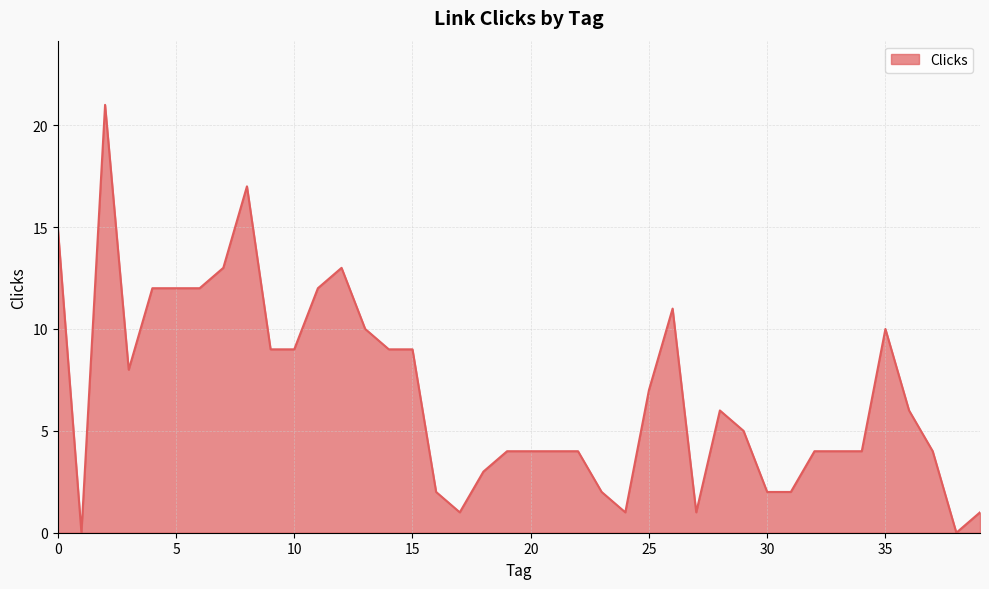

What is the difference between the maximum and minimum values?

21